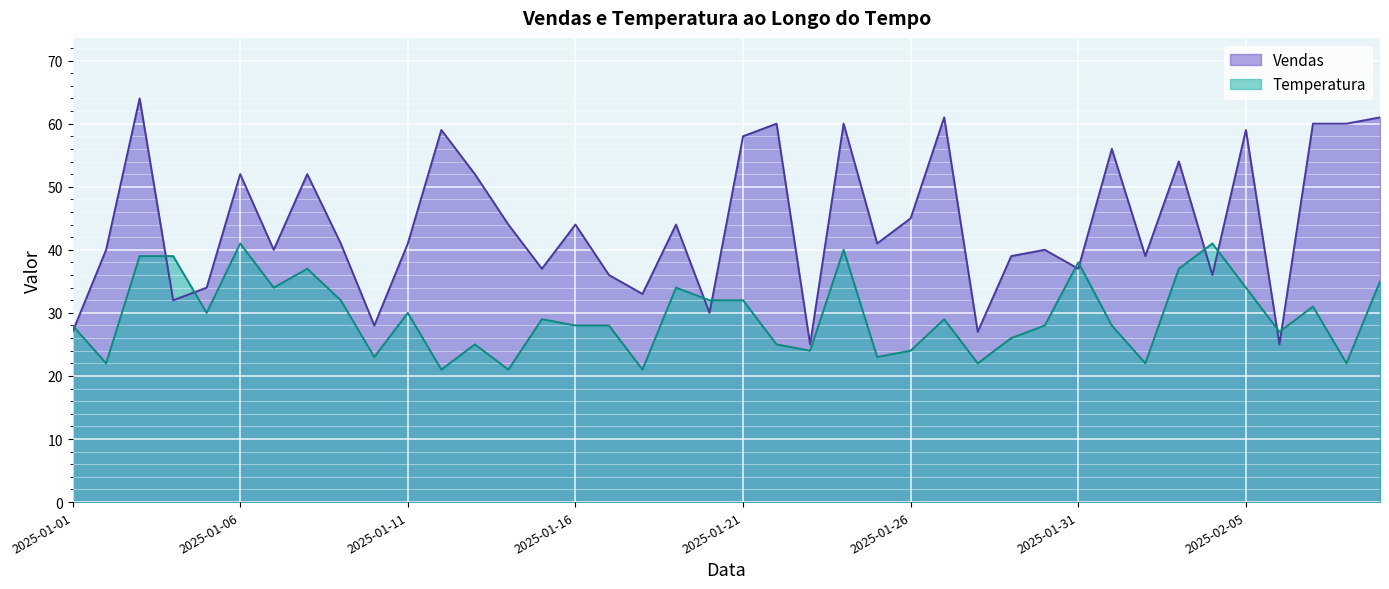

Where is the first local maximum for Temperatura?

2025-01-06